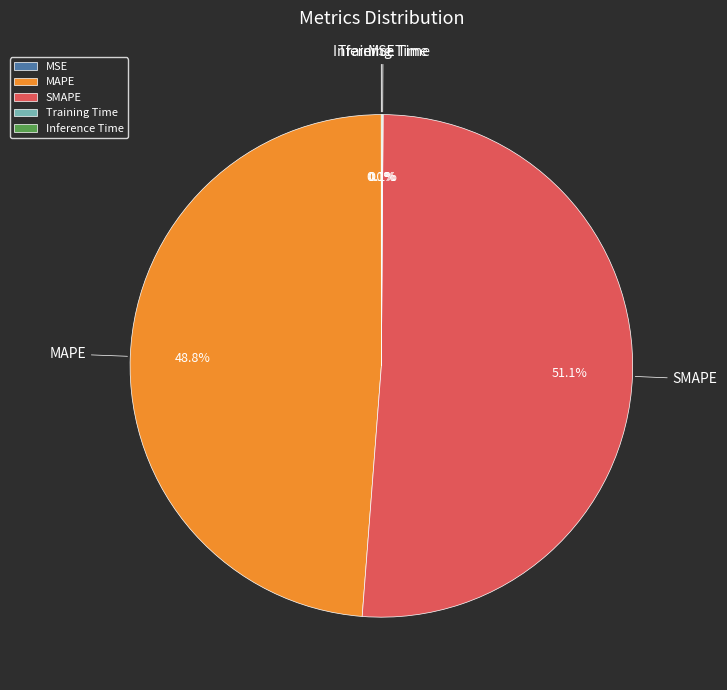

Is there a majority slice in this chart?

Yes